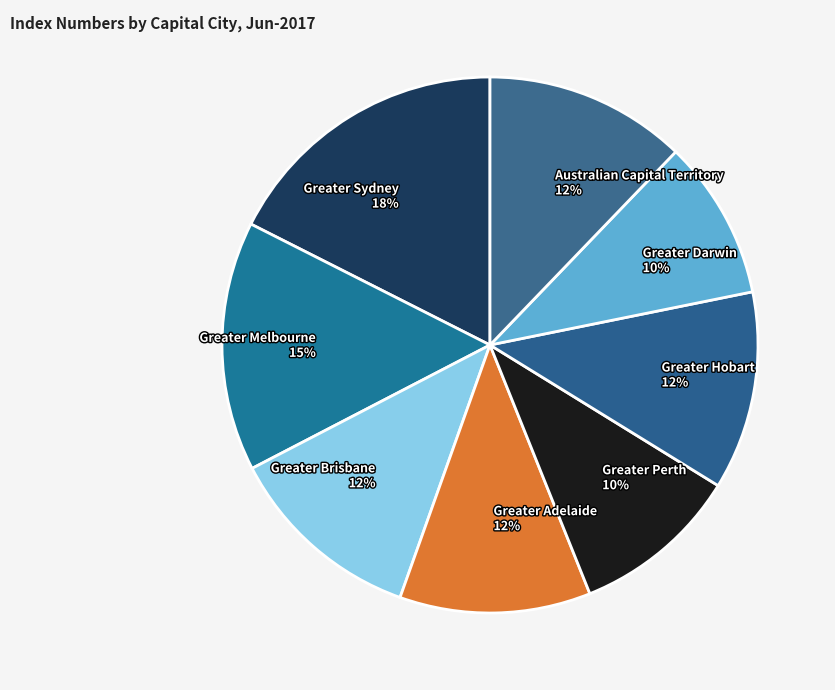

Combined, do Greater Melbourne and Greater Hobart account for over 50%?

No